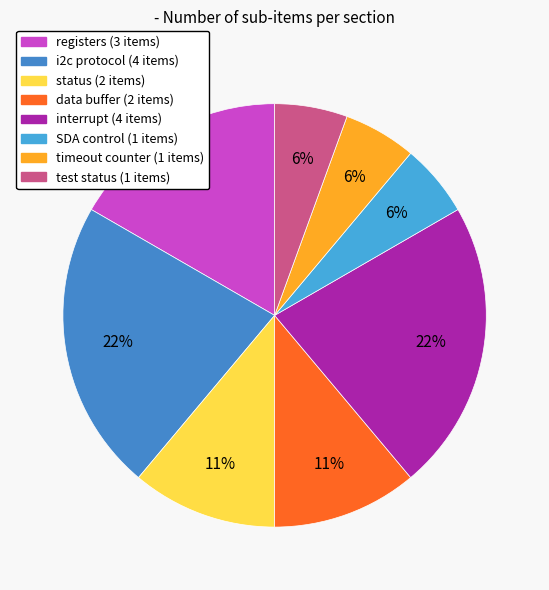

Is there a majority slice in this chart?

No